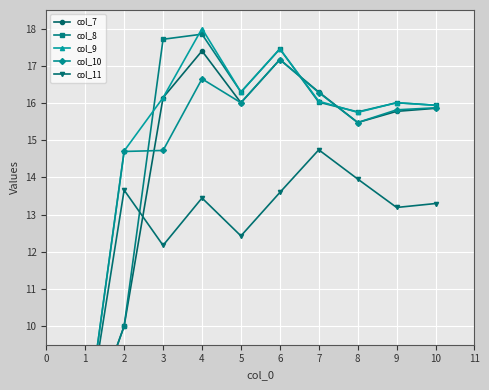

What are all the series names shown in the legend?

col_7, col_8, col_9, col_10, col_11